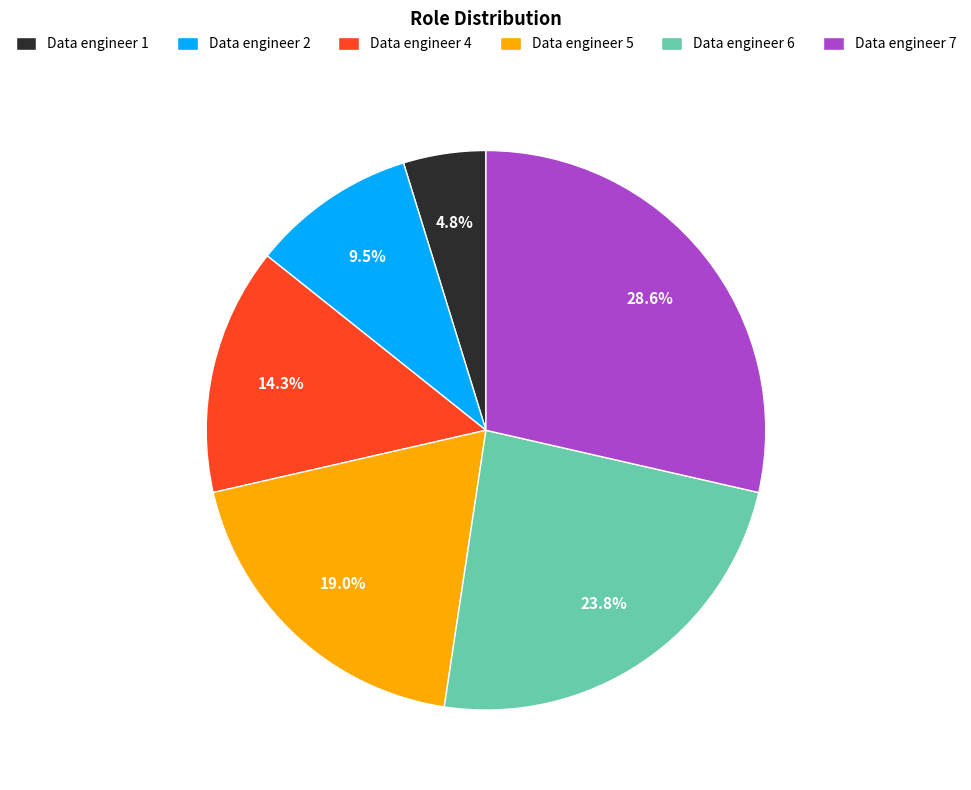

What percentage is the Data engineer 7 slice, to the nearest percent?

29%